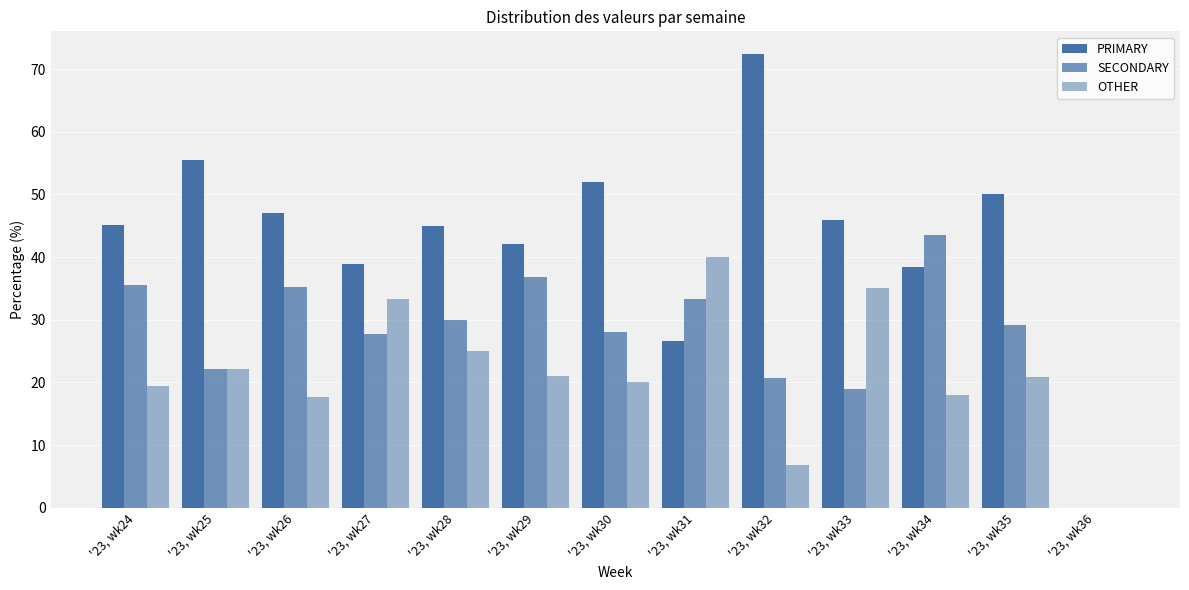

How many series are shown in this chart?

3